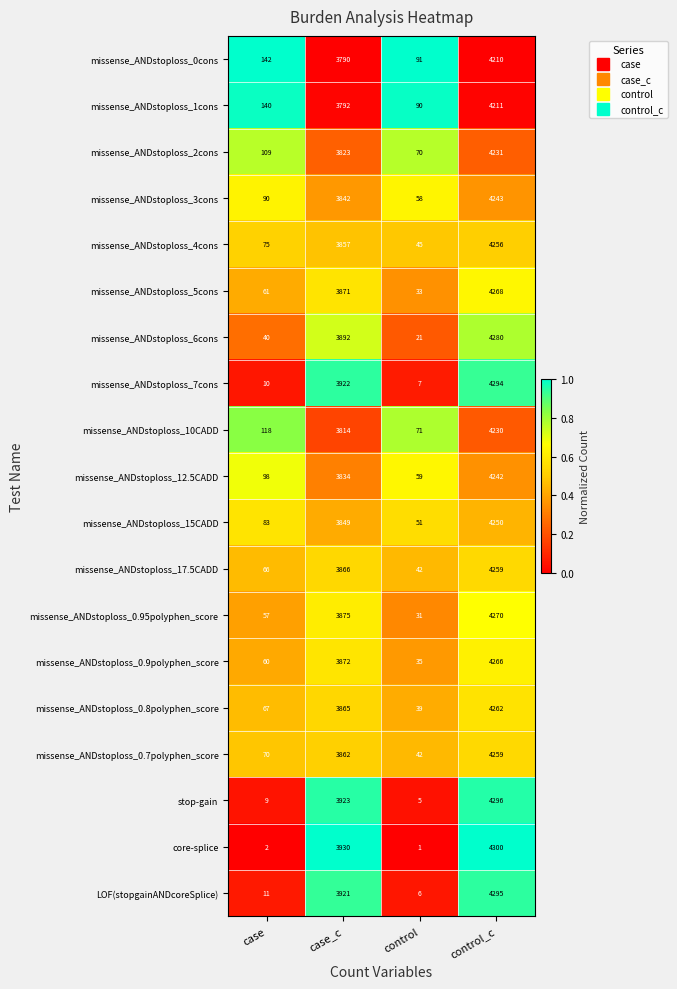

True or false: core-splice has a value of 2811 at control_c.

False